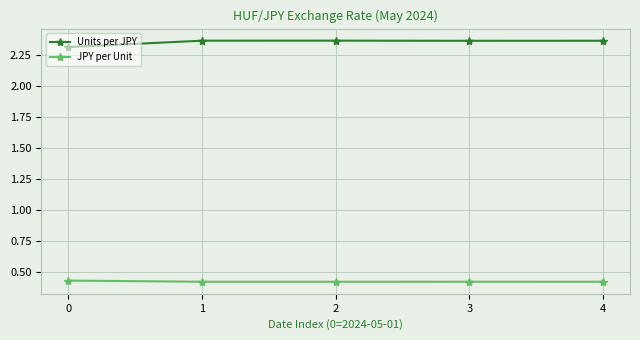

Count the Units per JPY values in the range 2 to 3.

5